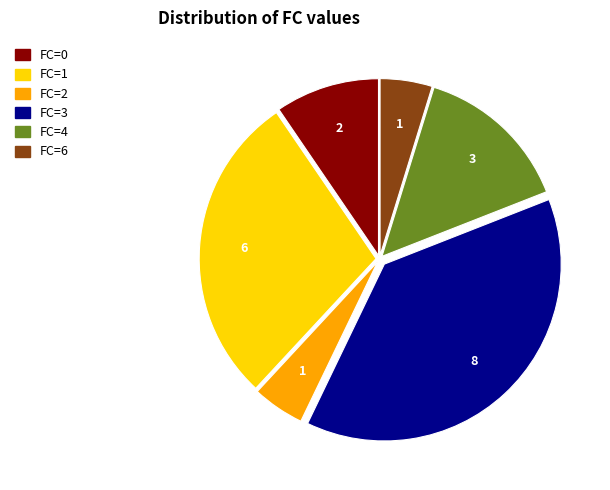

Count the number of slices in the pie.

6